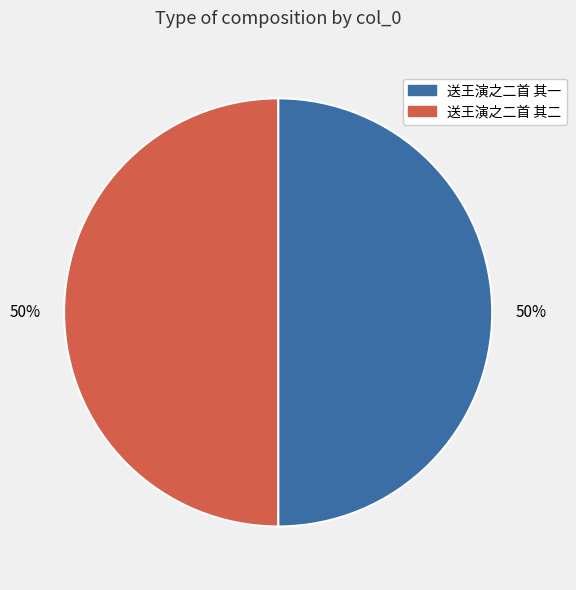

Is the sum of 送王演之二首 其二 and 送王演之二首 其一 greater than half?

Yes